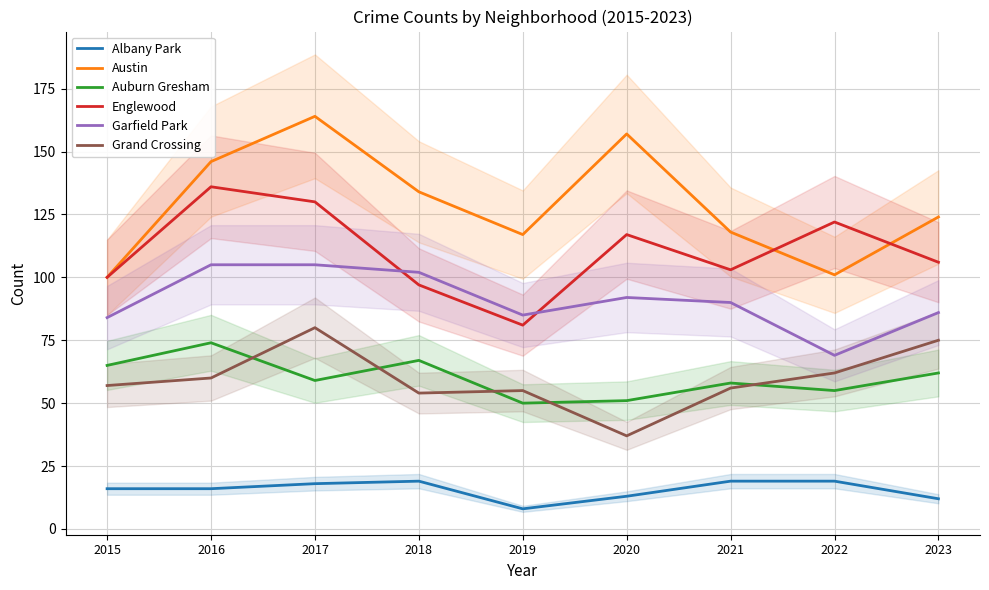

What is the total value across all series at 2019?

396